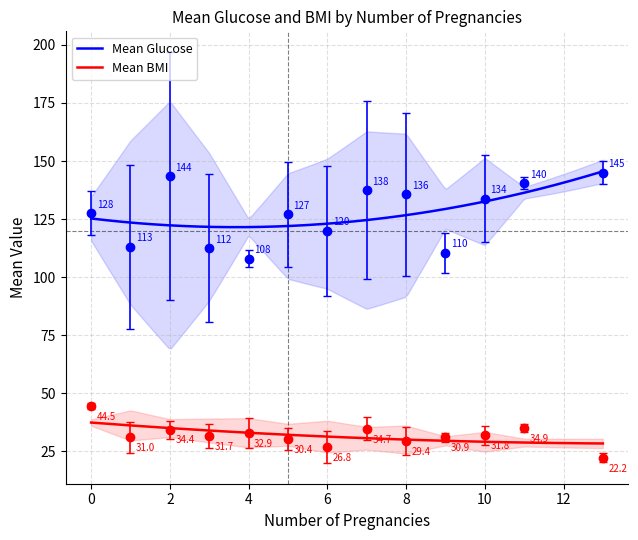

True or false: Mean BMI and Mean Glucose cross at least once.

False